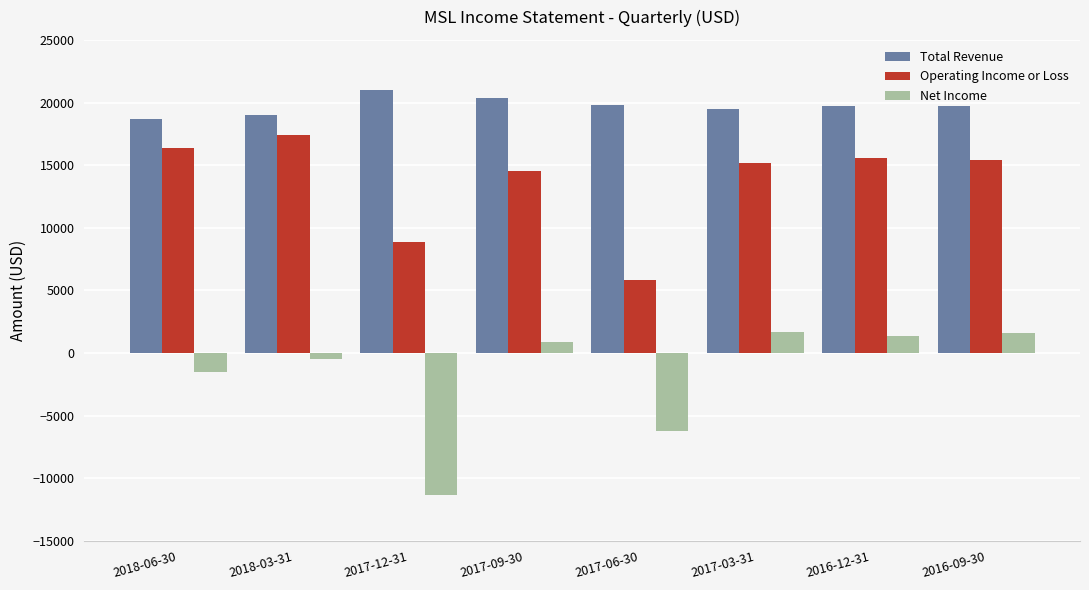

How many bars are there in total?

24